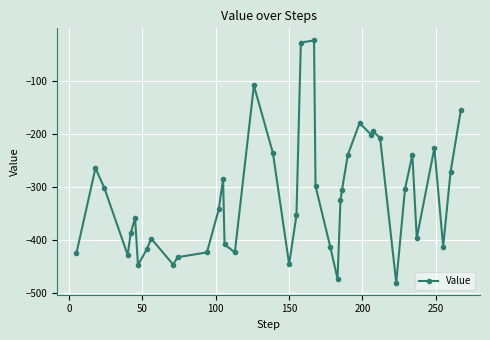

What is the smallest value displayed?

-481